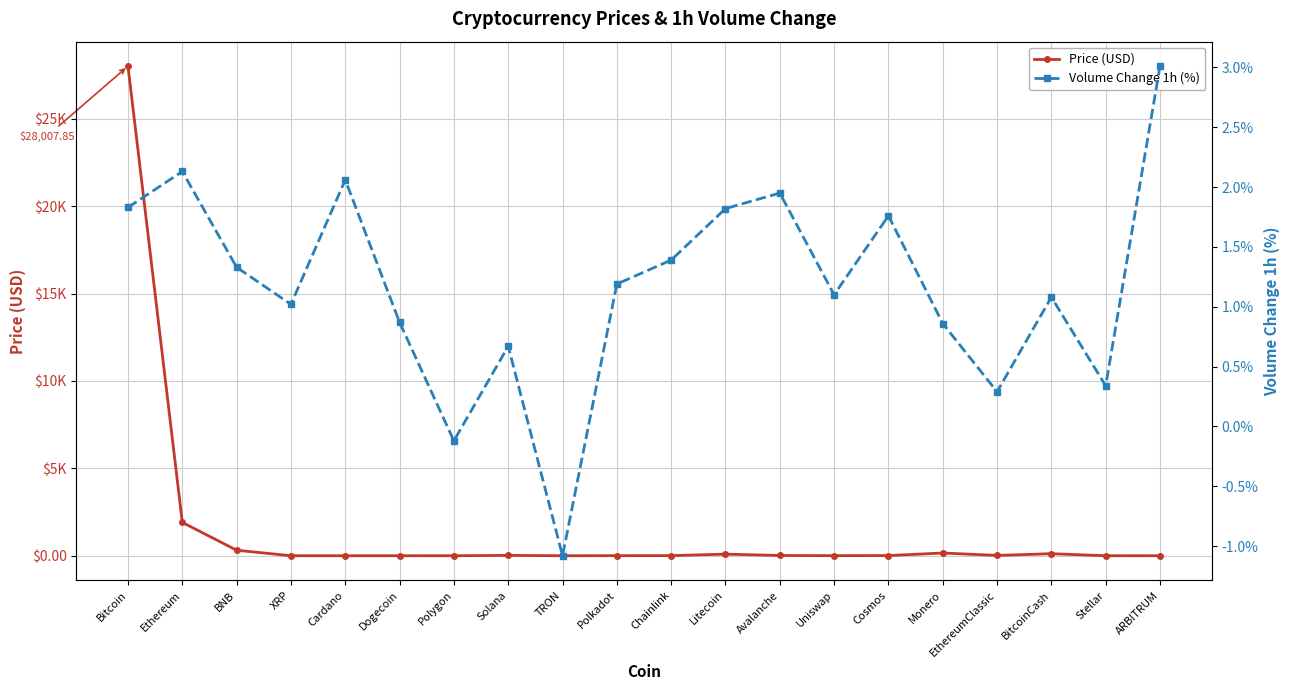

List the labels in order of Volume Change 1h (%) value, smallest first.

TRON, Polygon, EthereumClassic, Stellar, Solana, Monero, Dogecoin, XRP, BitcoinCash, Uniswap, Polkadot, BNB, Chainlink, Cosmos, Litecoin, Bitcoin, Avalanche, Cardano, Ethereum, ARBITRUM